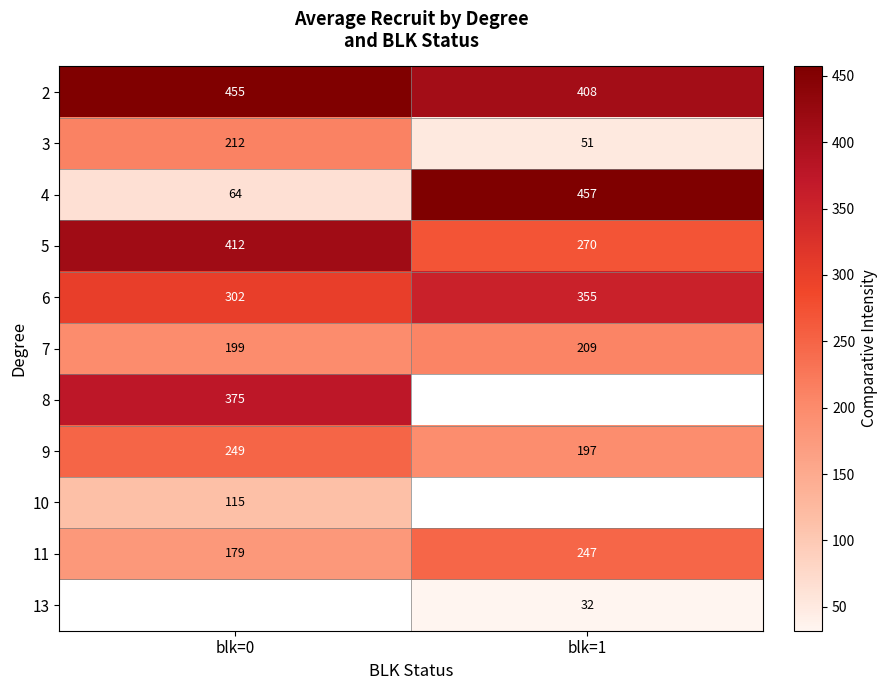

Rank the categories by 5 value from lowest to highest.

blk=1, blk=0